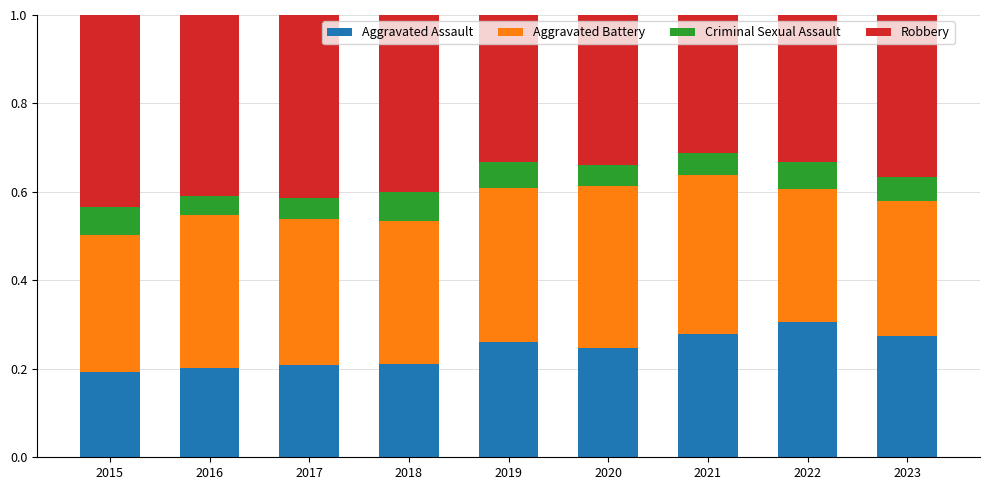

The Aggravated Assault series shows 0.1 at 2016. True or false?

False